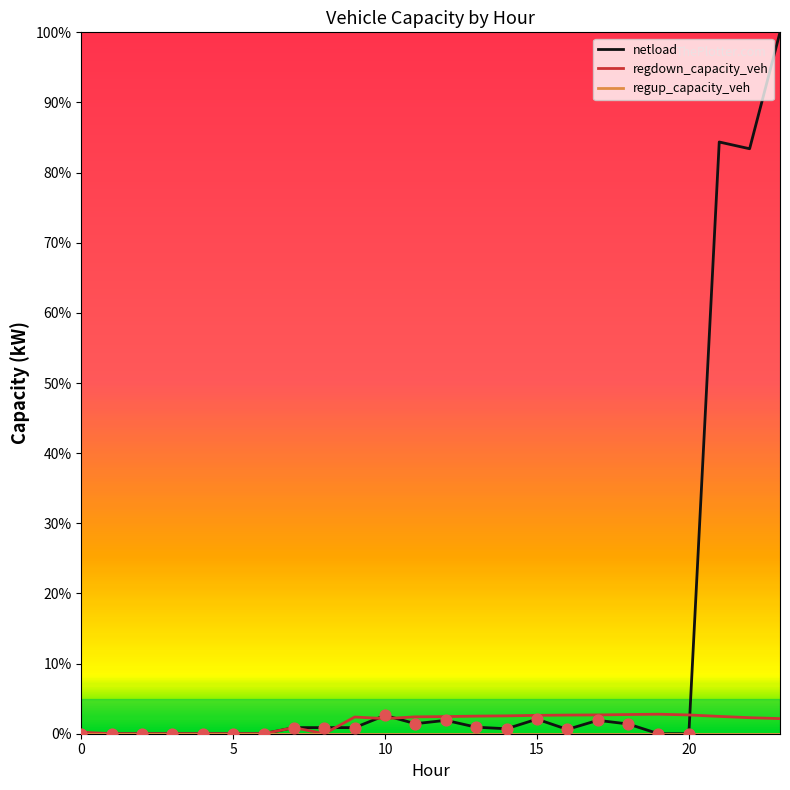

Which series has the widest spread of values?

netload